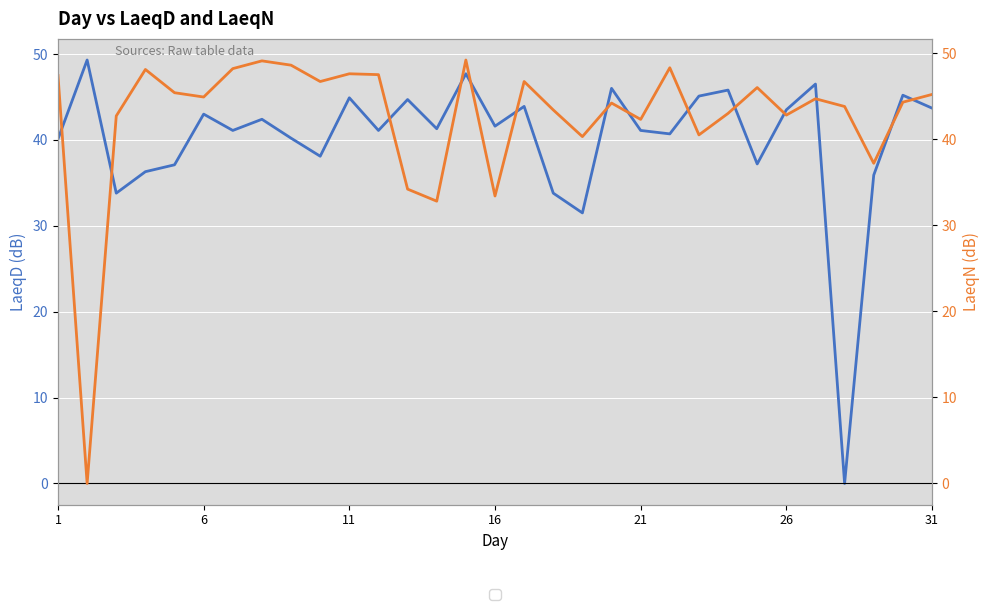

Does the chart display data point markers on the line(s)?

No